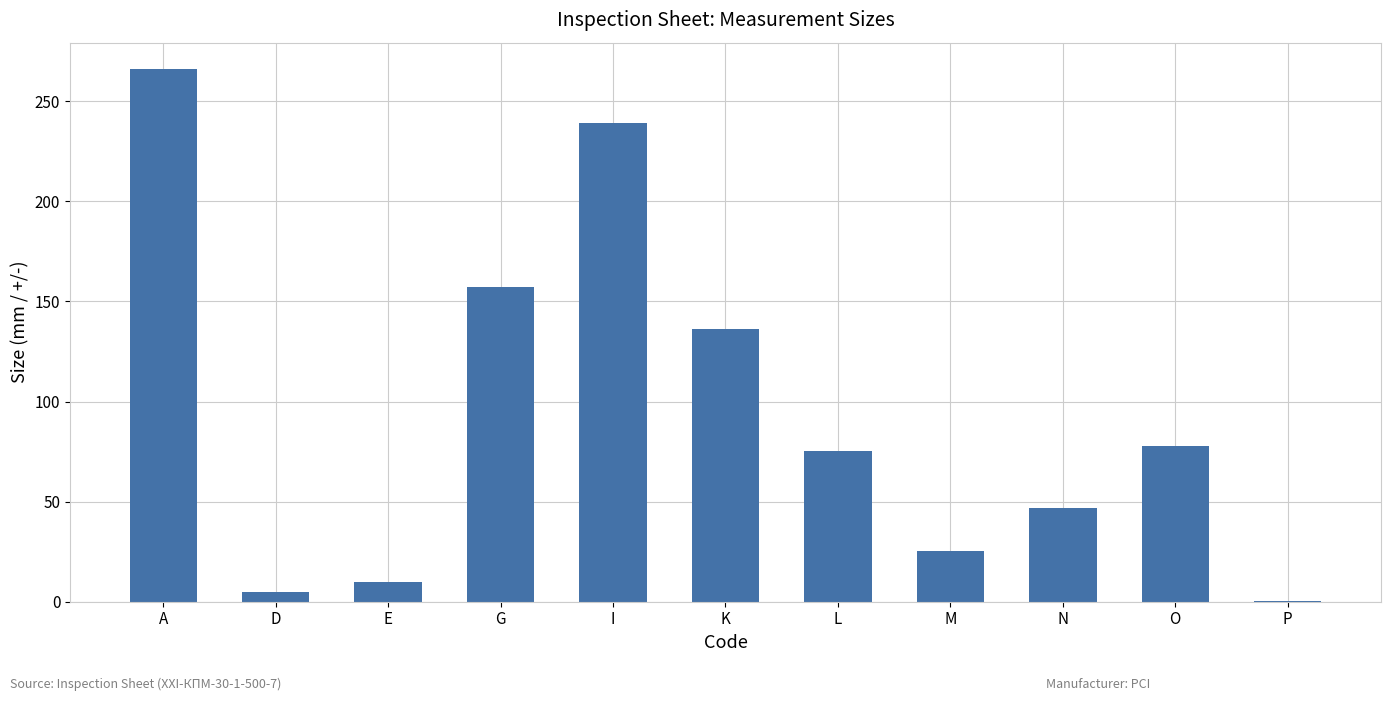

Does the chart contain stacked bars?

No